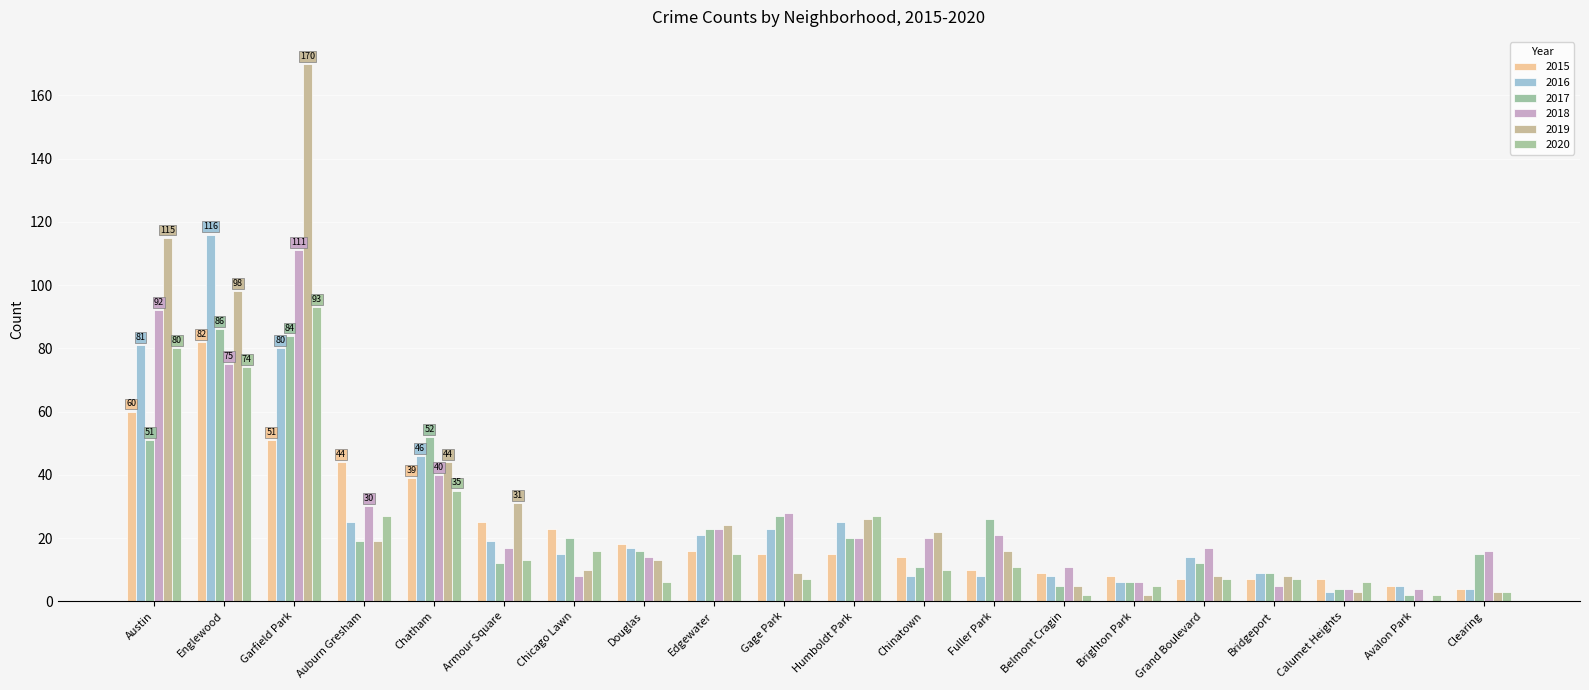

At which category does the chart reach its peak across all series?

Garfield Park